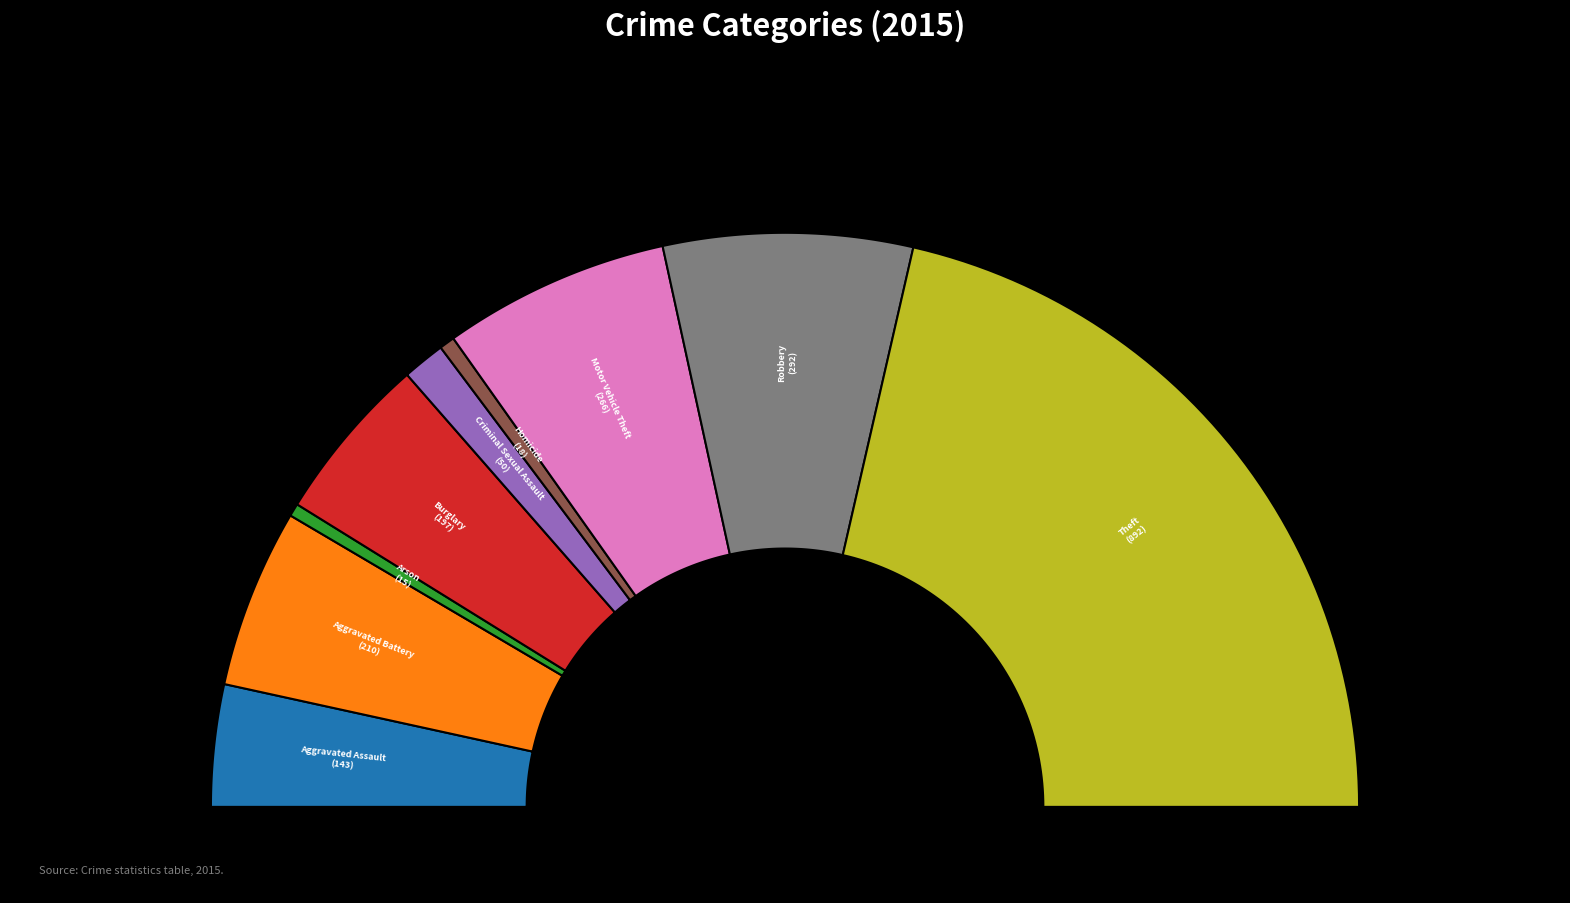

Is Robbery the majority of the pie?

No